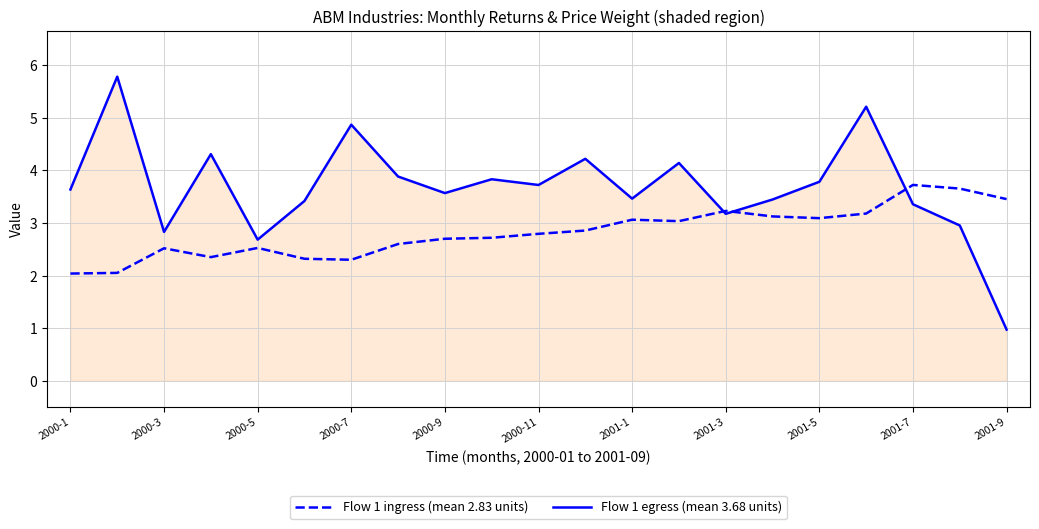

What is the maximum value shown in the chart?

5.8